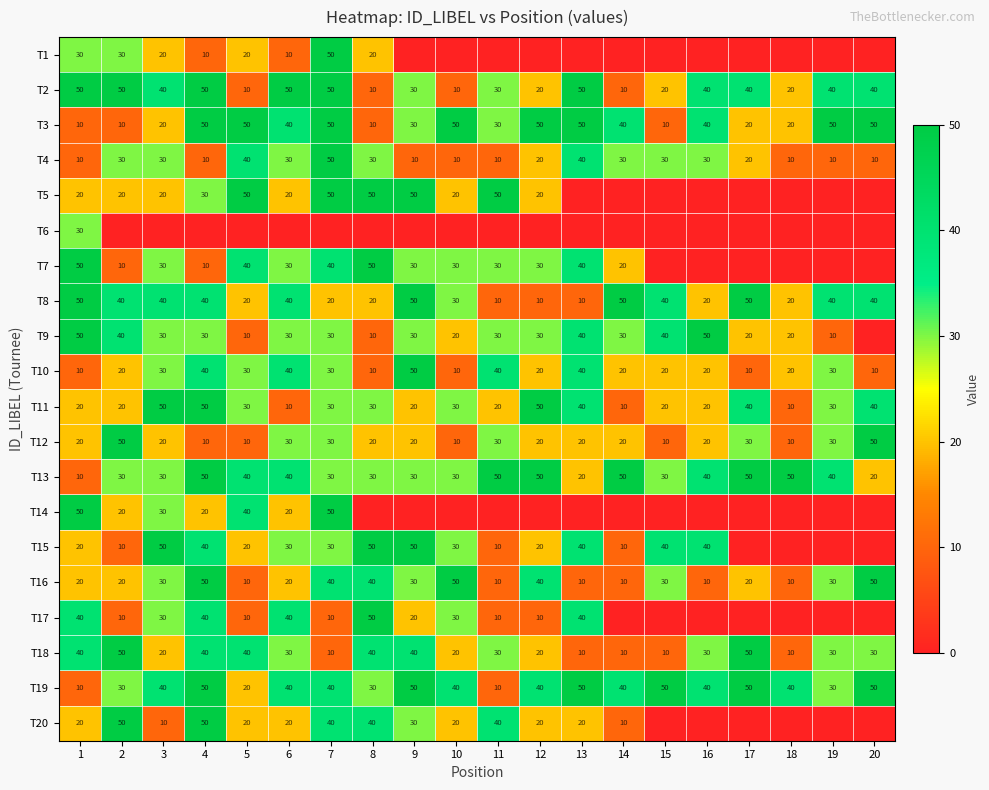

Which has a higher value, 4 or 10?

4